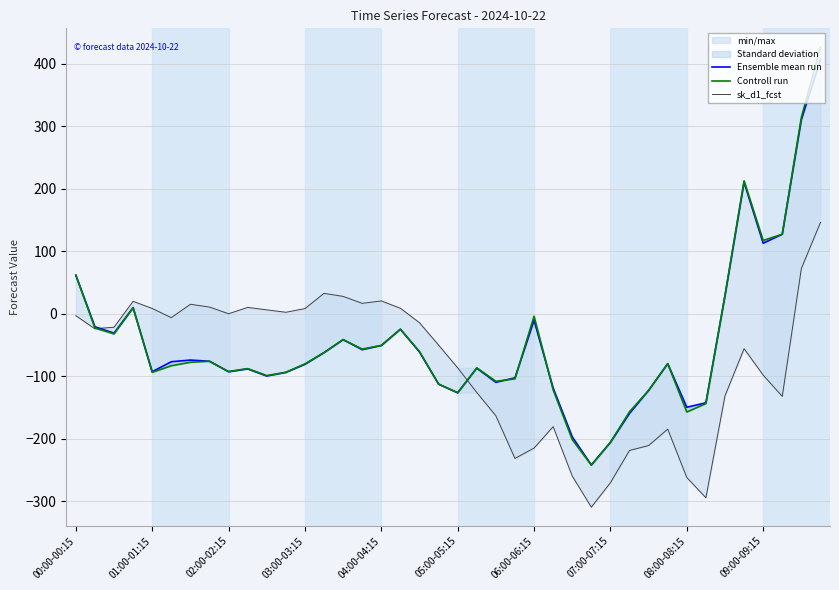

Reading left to right, transcribe all the data shown in this chart.

Ensemble mean run: 61.8	-20.8	-30.9	9.9	-92.7	-76.7	-74.0	-75.9	-92.7	-88.1	-99.6	-93.7	-80.8	-62.1	-41.4	-57.4	-50.7	-24.7	-61.0	-112.5	-126.3	-87.0	-109.6	-102.4	-10.5	-118.7	-196.8	-241.8	-205.8	-159.3	-122.6	-79.8	-149.5	-142.3	28.6	210.4	112.9	127.3	310.4	406.7
Controll run: 61.8	-22.7	-32.2	9.4	-93.6	-83.1	-77.6	-75.9	-92.4	-87.7	-98.8	-93.7	-80.1	-62.1	-41.3	-56.4	-50.6	-24.7	-60.5	-112.4	-126.4	-86.4	-108.0	-104.0	-3.9	-121.6	-201.2	-242.0	-205.5	-156.7	-122.6	-79.7	-157.1	-143.6	29.7	212.7	117.3	127.3	314.2	426.6
sk_d1_fcst: -3.1	-24.0	-21.5	19.9	8.5	-6.2	15.2	10.8	0.1	10.2	6.3	2.4	8.3	32.7	27.8	16.7	20.6	8.8	-14.3	-50.0	-86.5	-125.9	-163.2	-231.4	-214.7	-180.5	-259.5	-309.3	-270.2	-218.6	-210.7	-184.5	-261.9	-294.2	-131.3	-55.8	-98.1	-132.1	72.4	146.1